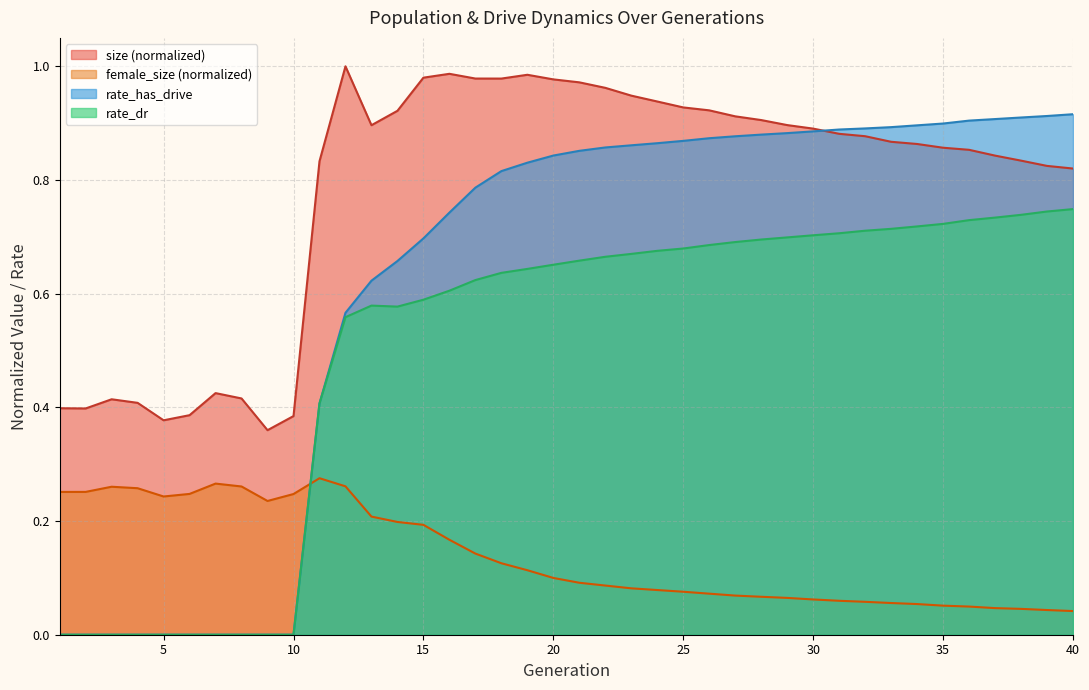

Rank the series by their average value, from highest to lowest.

size (normalized), rate_has_drive, rate_dr, female_size (normalized)